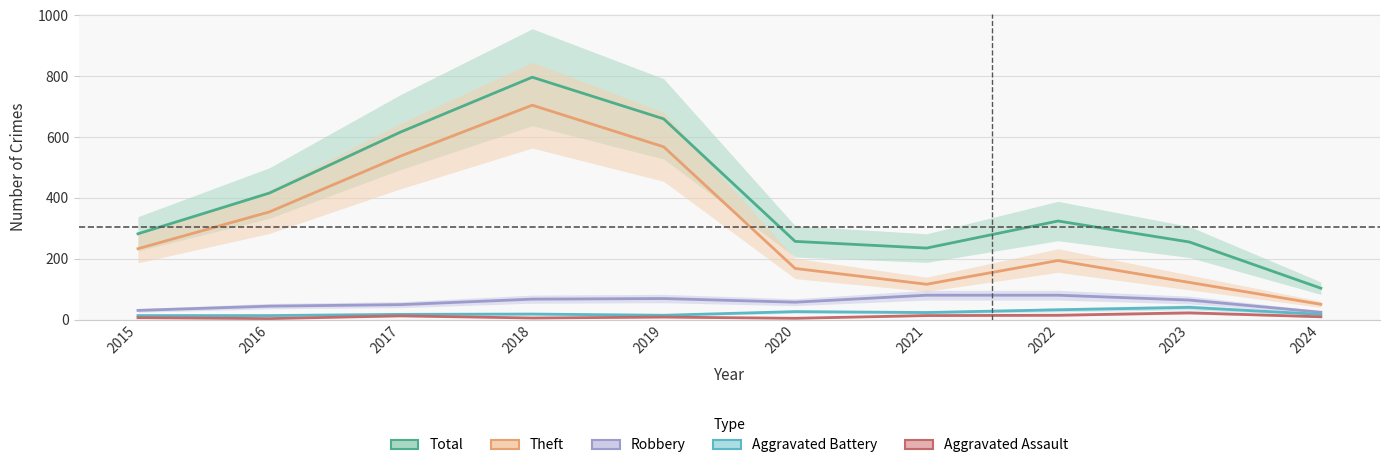

What is the difference between the Aggravated Assault values at 2022 and 2021?

1